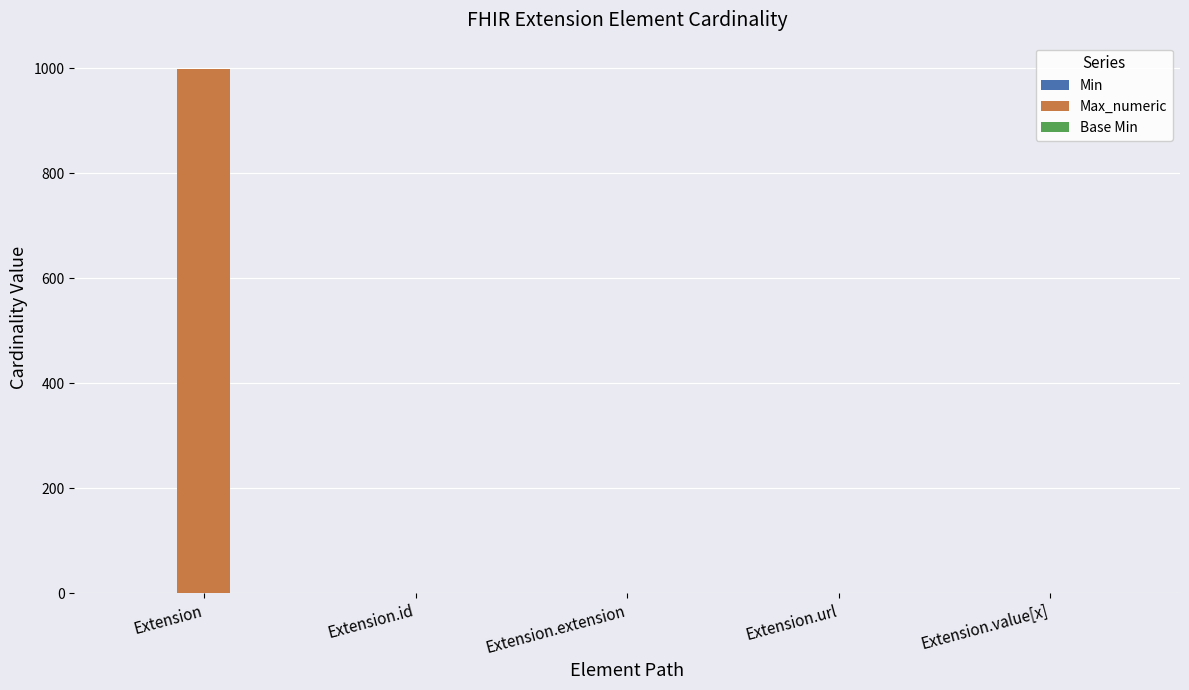

Does the chart contain stacked bars?

No